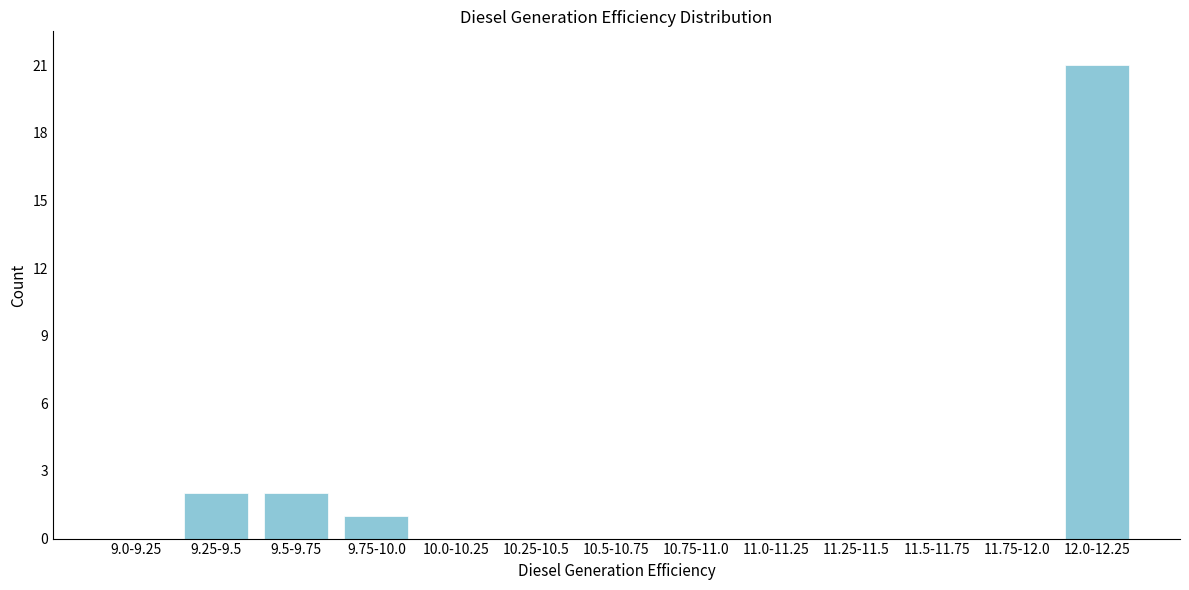

Reading left to right, transcribe all the data shown in this chart.

9.0-9.25=0	9.25-9.5=2	9.5-9.75=2	9.75-10.0=1	10.0-10.25=0	10.25-10.5=0	10.5-10.75=0	10.75-11.0=0	11.0-11.25=0	11.25-11.5=0	11.5-11.75=0	11.75-12.0=0	12.0-12.25=21